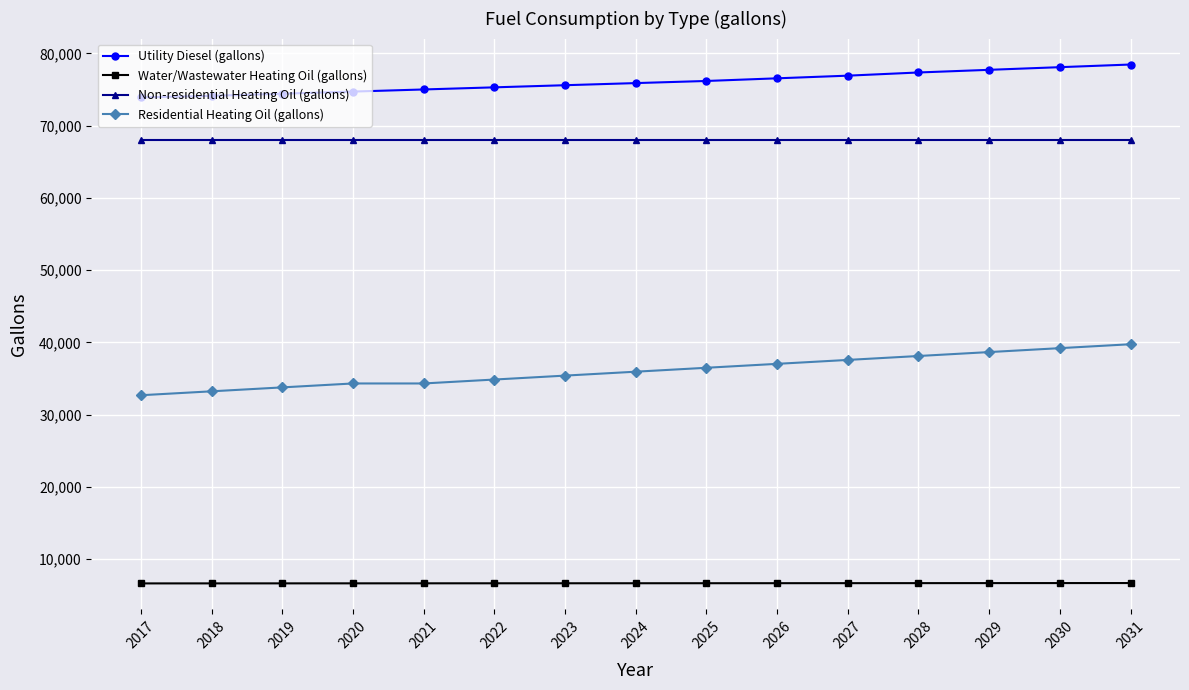

Is this an area chart (filled region under the line)?

No